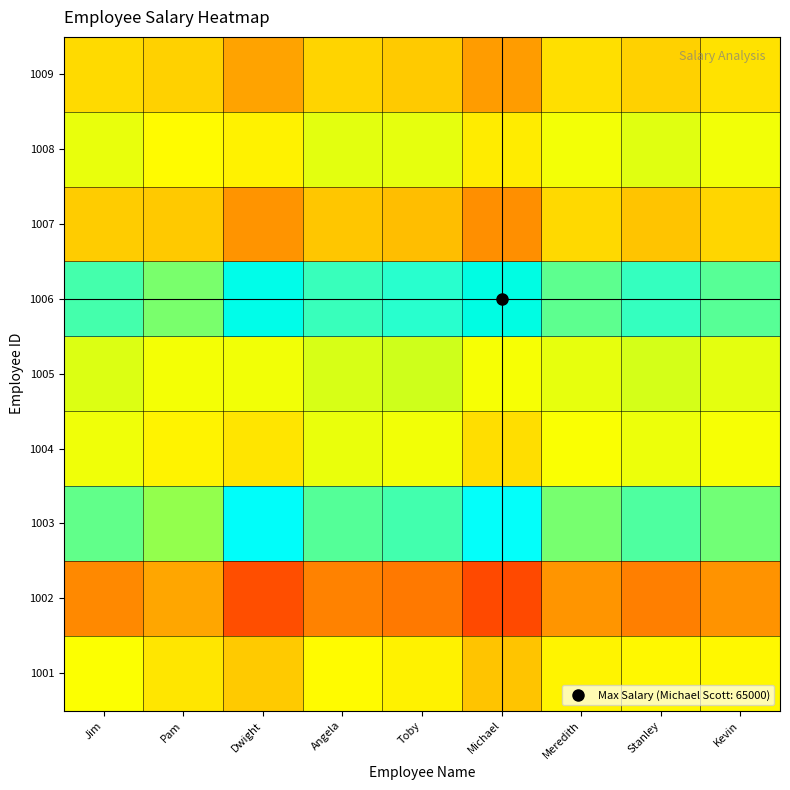

Reading left to right, transcribe all the data shown in this chart.

1001: Jim=45000	Pam=42300	Dwight=39600	Angela=44400	Toby=43500	Michael=39000	Meredith=43800	Stanley=44100	Kevin=44100
1002: Jim=33300	Pam=36000	Dwight=27900	Angela=32700	Toby=31800	Michael=27300	Meredith=34500	Stanley=32400	Kevin=34200
1003: Jim=57600	Pam=54900	Dwight=63000	Angela=58200	Toby=59100	Michael=62400	Meredith=56400	Stanley=58500	Kevin=56700
1004: Jim=46400	Pam=43700	Dwight=42200	Angela=47000	Toby=46100	Michael=41600	Meredith=45200	Stanley=46700	Kevin=45500
1005: Jim=48500	Pam=45800	Dwight=46100	Angela=49100	Toby=50000	Michael=45500	Meredith=47300	Stanley=49400	Kevin=47600
1006: Jim=59000	Pam=56300	Dwight=64400	Angela=59600	Toby=60500	Michael=65000	Meredith=57800	Stanley=59900	Kevin=58100
1007: Jim=39800	Pam=39500	Dwight=34400	Angela=39200	Toby=38300	Michael=33800	Meredith=41000	Stanley=38900	Kevin=40700
1008: Jim=47100	Pam=44400	Dwight=43500	Angela=47700	Toby=47400	Michael=42900	Meredith=45900	Stanley=48000	Kevin=46200
1009: Jim=41100	Pam=40200	Dwight=35700	Angela=40500	Toby=39600	Michael=35100	Meredith=41700	Stanley=40200	Kevin=42000